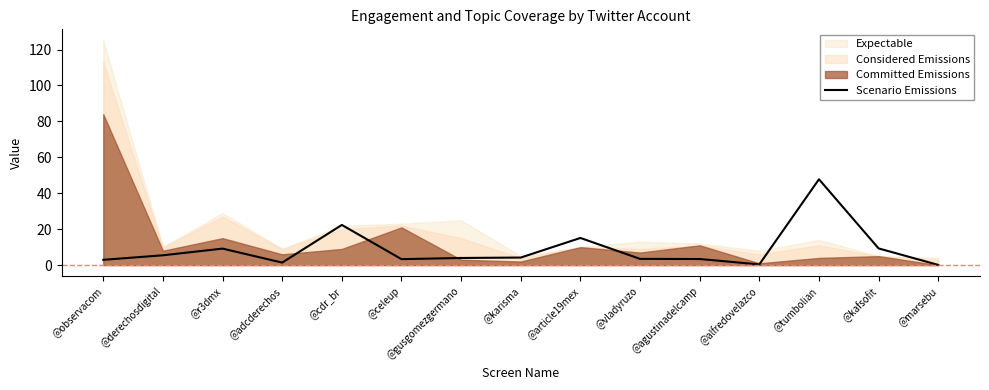

What position from the right is @alfredovelazco?

4